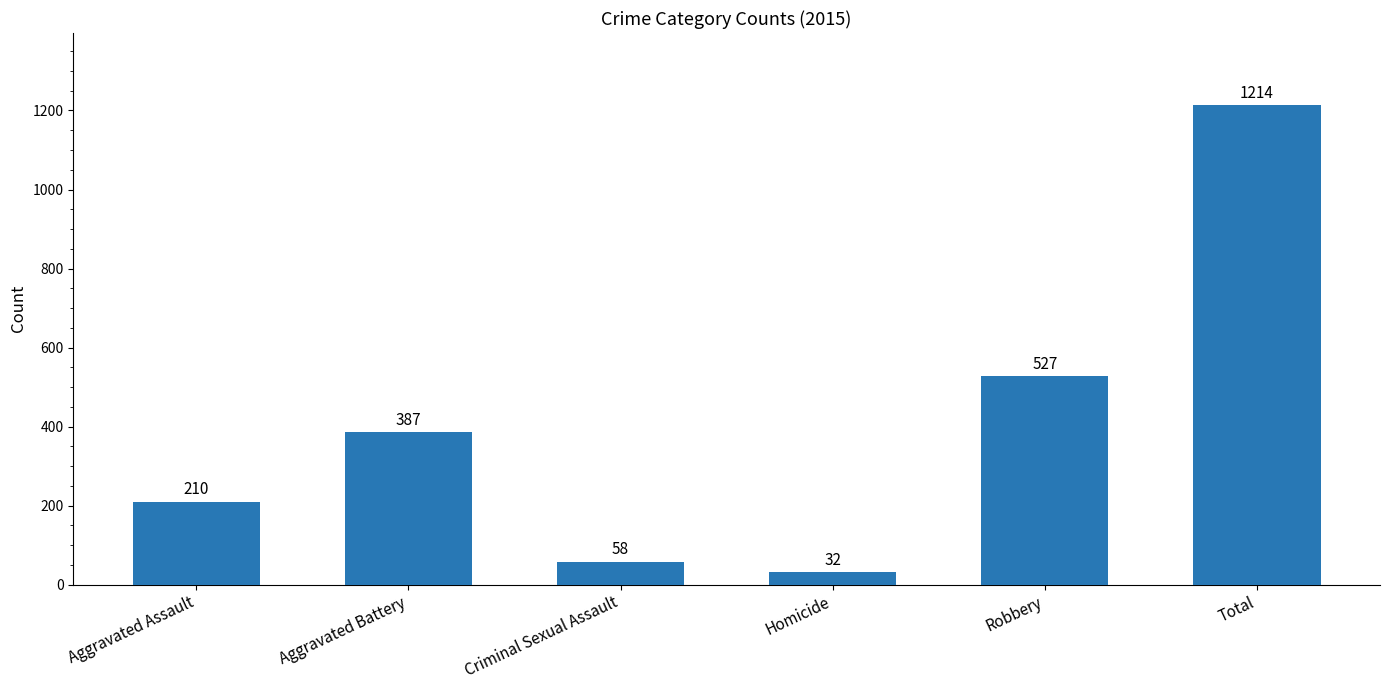

Where is the data nearest to the value 623?

Robbery